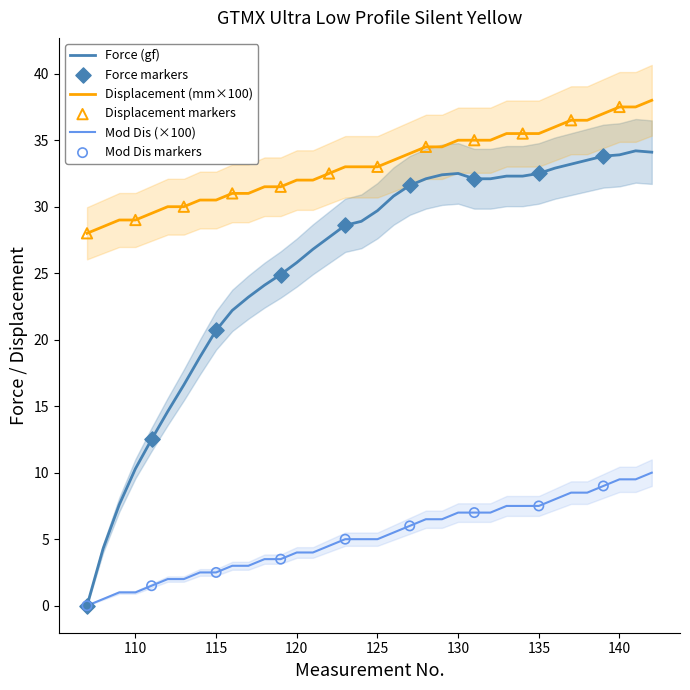

At how many categories does at least one series exceed 15?

36